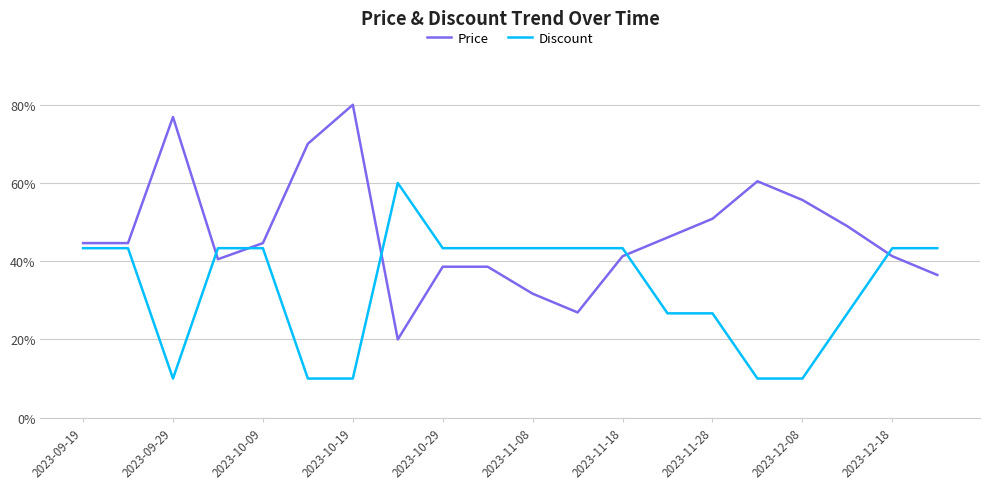

What is the difference between the second highest and minimum values in the Price series?

0.6